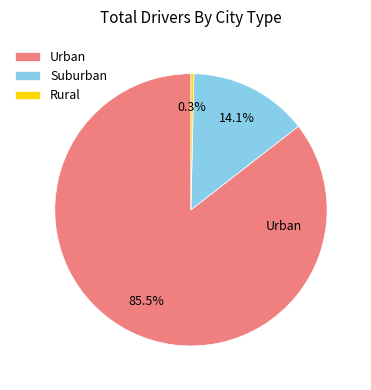

Which has a higher value, Urban or Suburban?

Urban